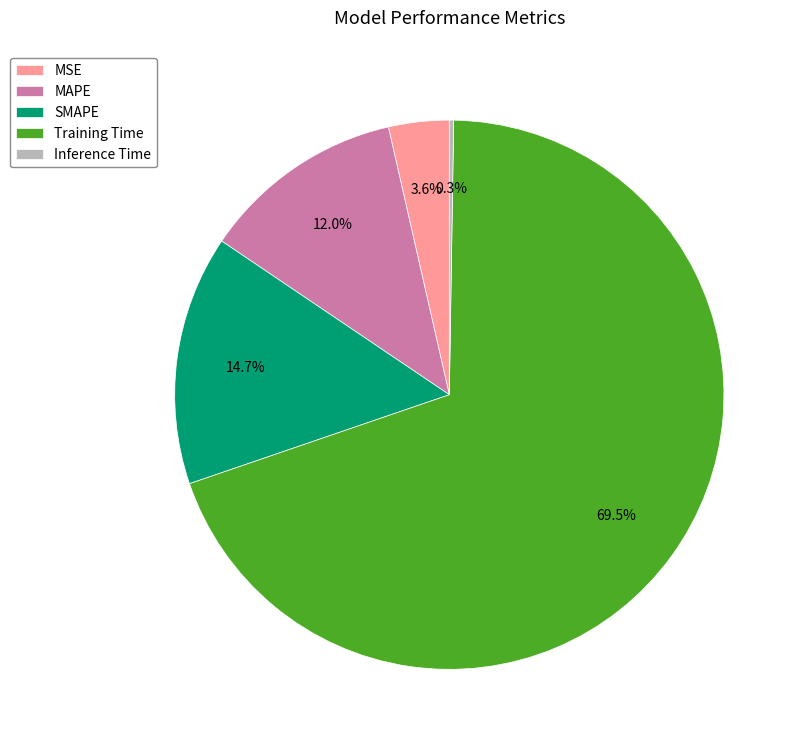

To the nearest percent, what percentage of the pie is MSE?

4%